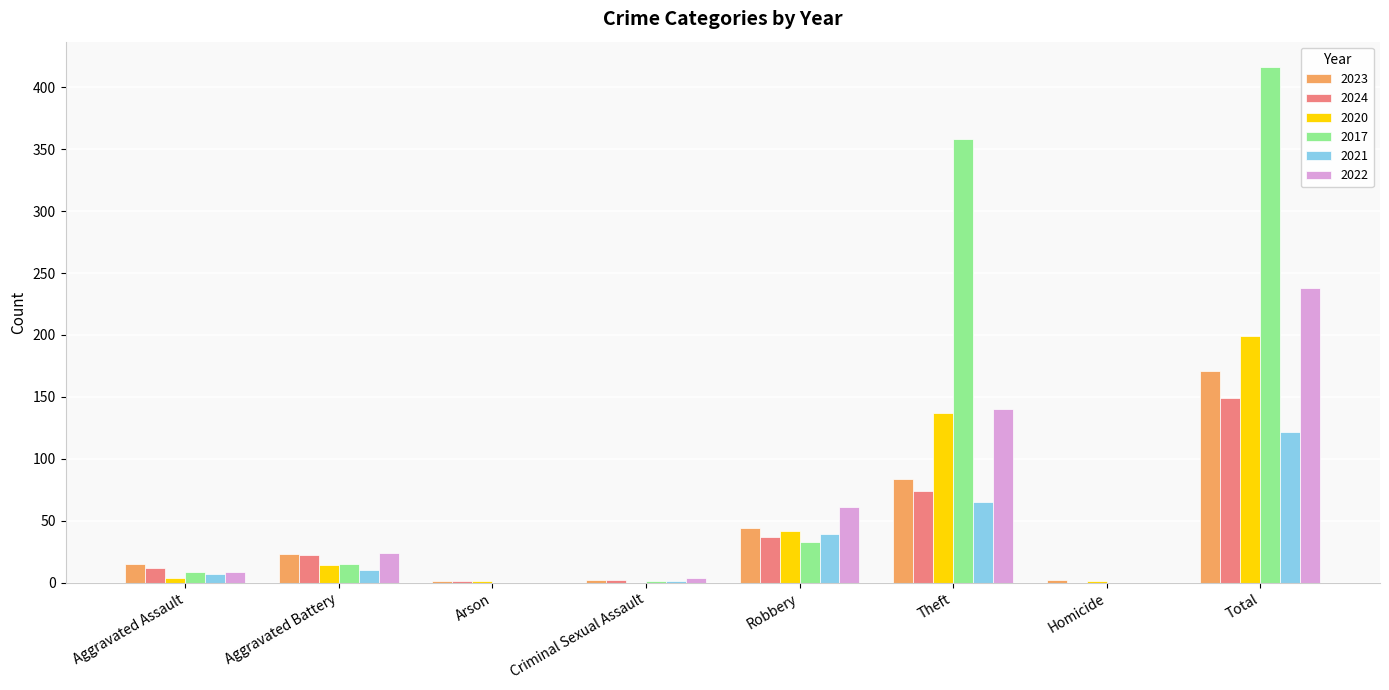

How many distinct data groups are displayed?

6